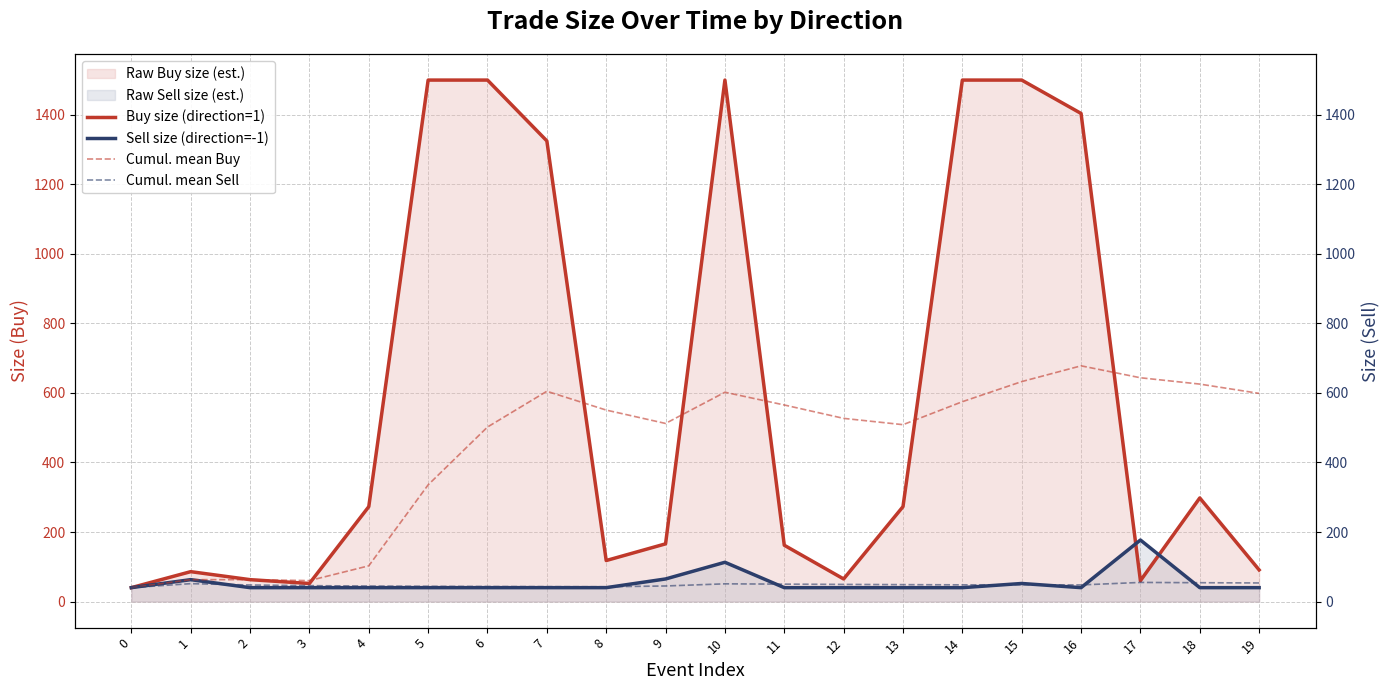

How many lines are shown in the chart?

4